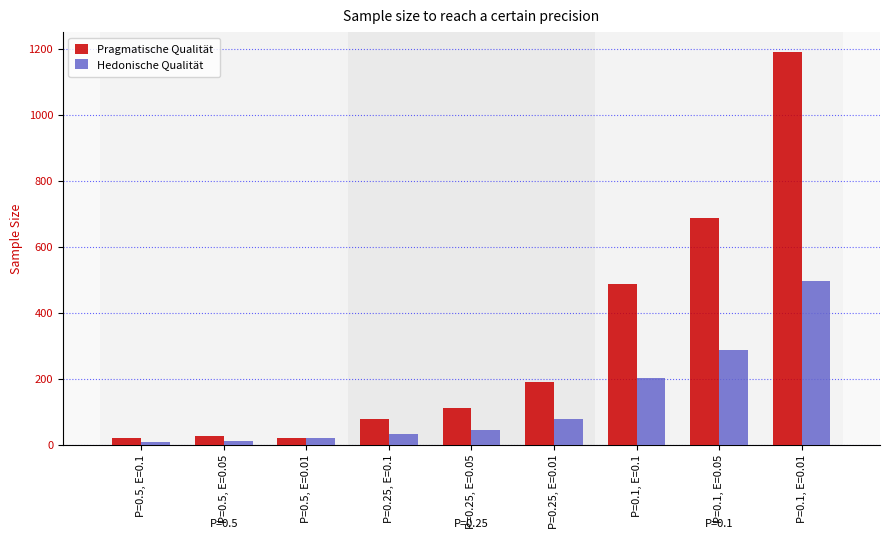

List the labels in order of Hedonische Qualität value, largest first.

P=0.1, E=0.01, P=0.1, E=0.05, P=0.1, E=0.1, P=0.25, E=0.01, P=0.25, E=0.05, P=0.25, E=0.1, P=0.5, E=0.01, P=0.5, E=0.05, P=0.5, E=0.1